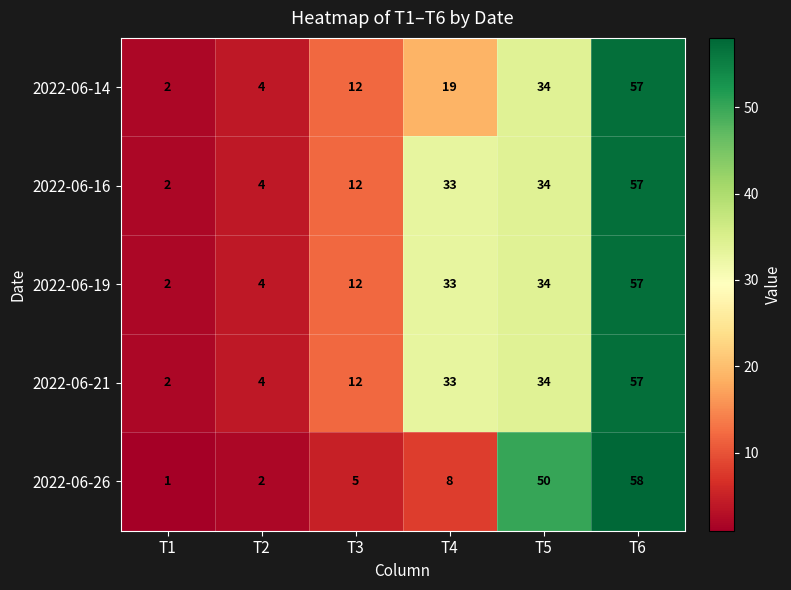

At which label is 2022-06-14 closest to 29?

T5